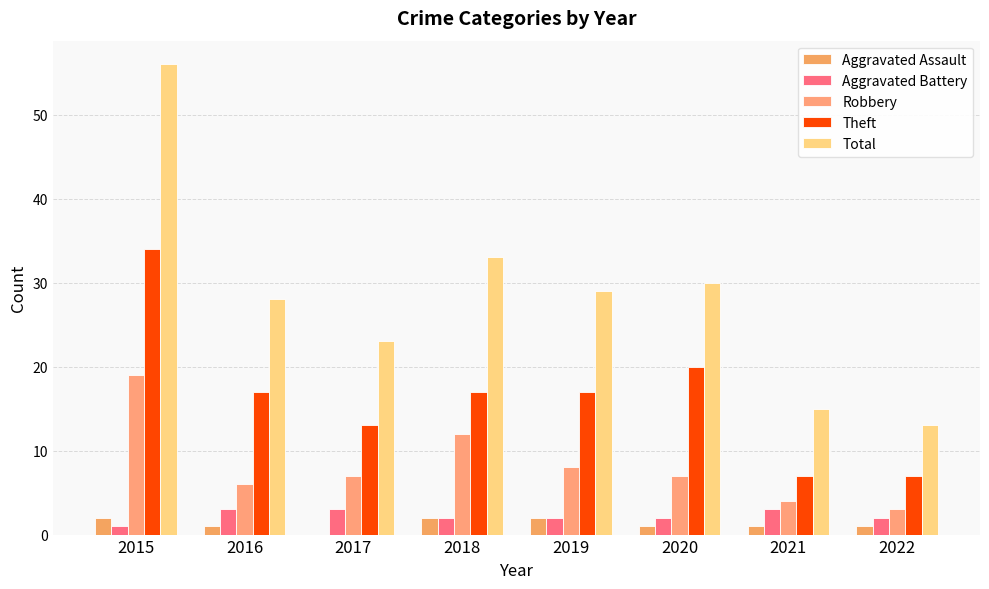

At how many categories does at least one series exceed 36?

1